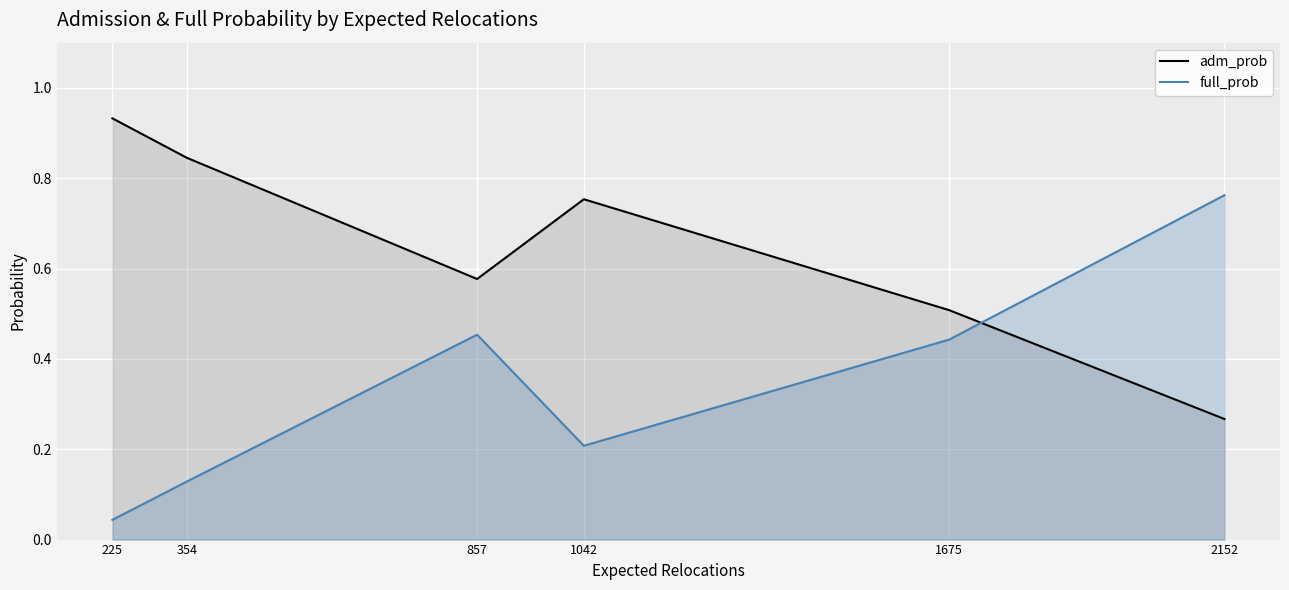

How many interior local peaks does the full_prob series have?

1